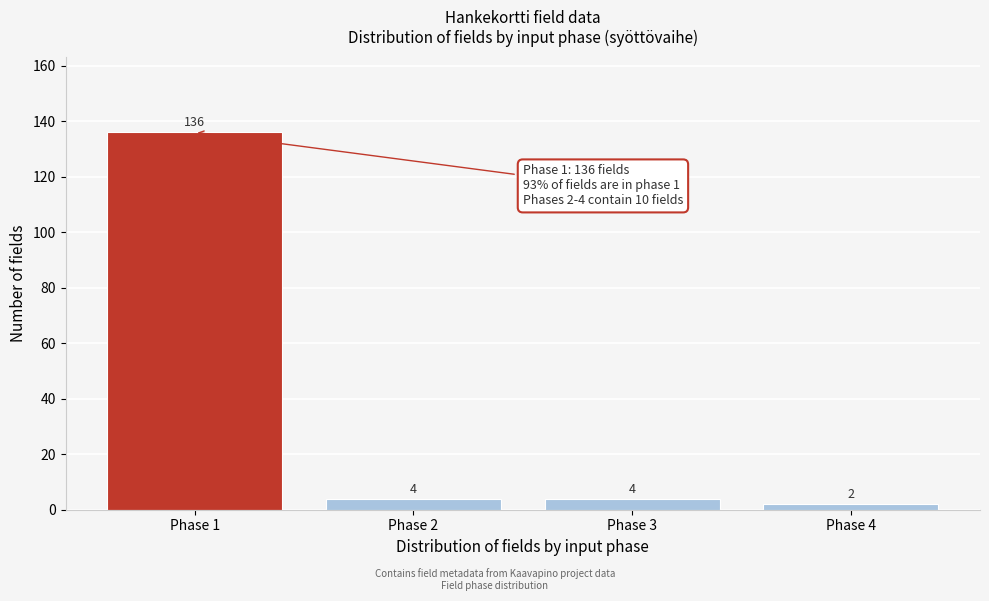

Reading left to right, list all the values displayed in this chart.

136	4	4	2